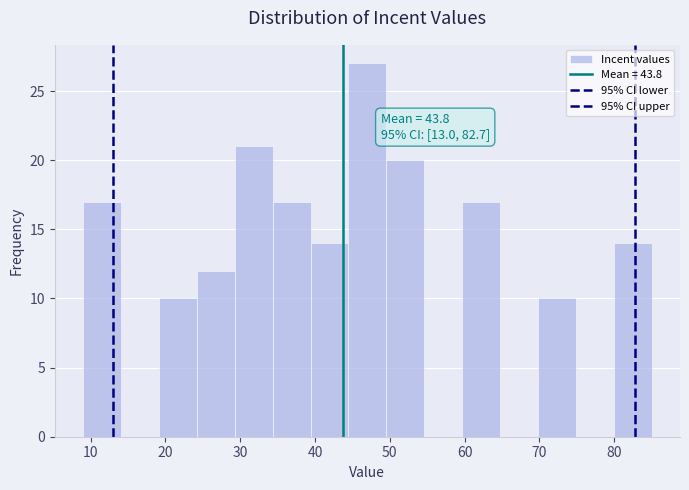

Over which range of the x-axis is the bar tallest?

44 to 50